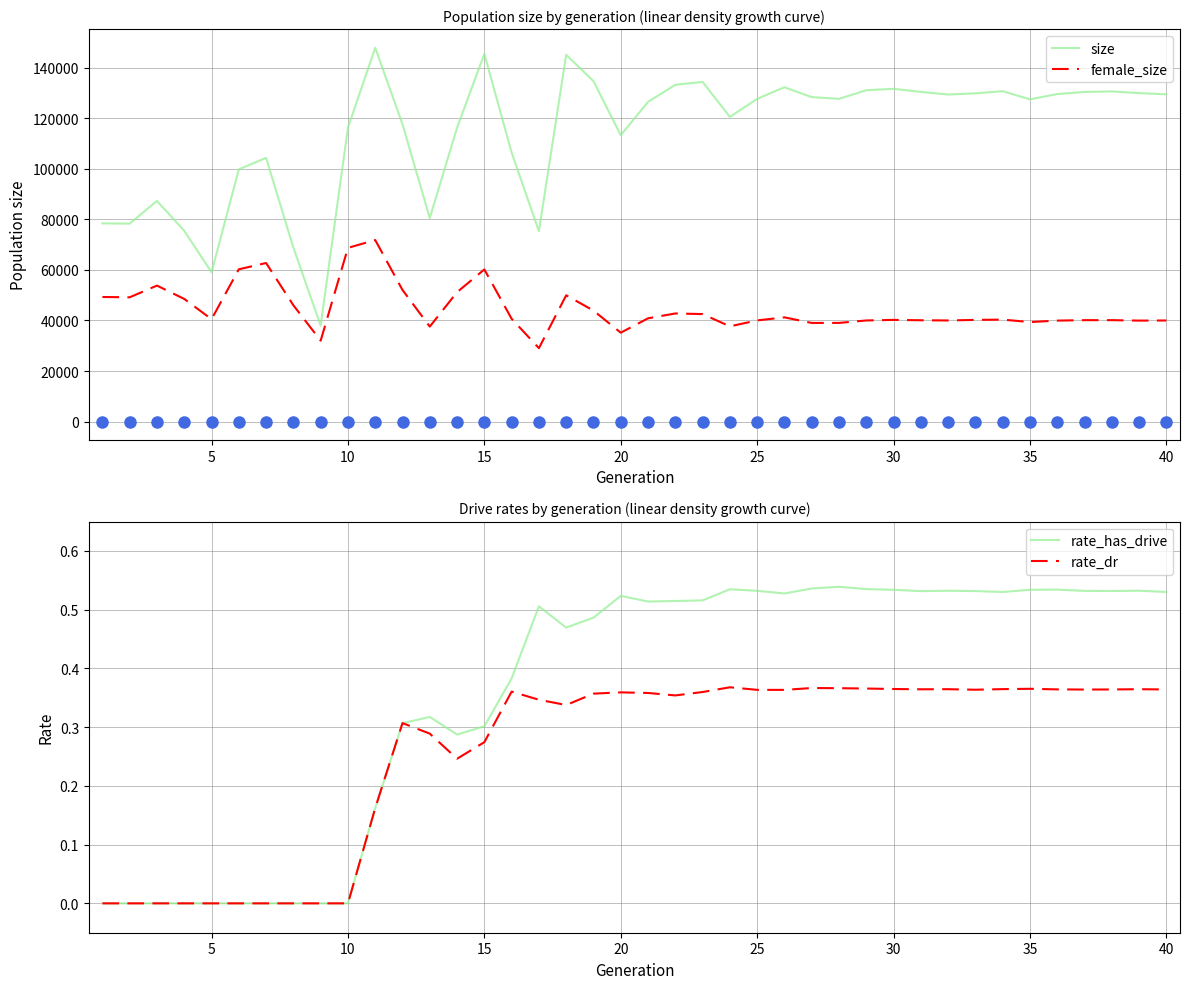

What is the sum of the size values at 20 and 5?

172428